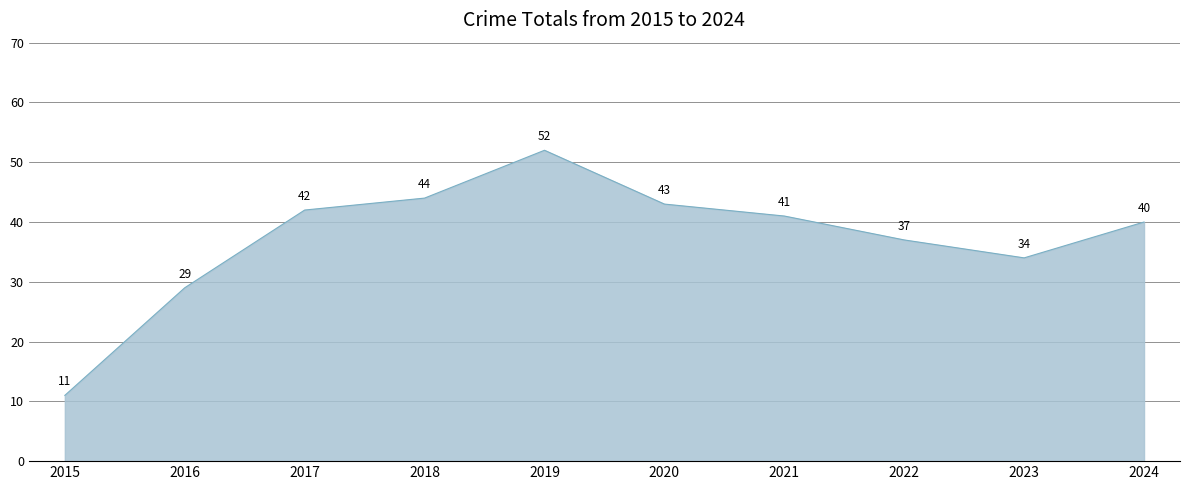

Where is the first local minimum?

2023